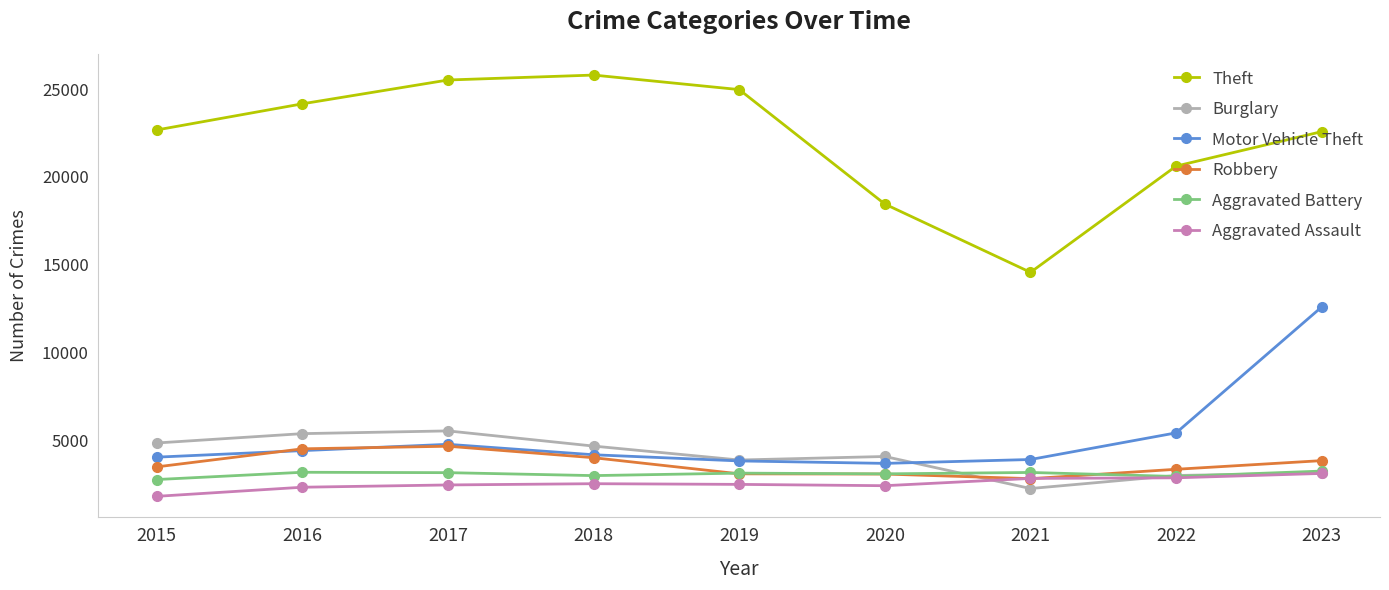

At how many categories does at least one series exceed 13893?

9